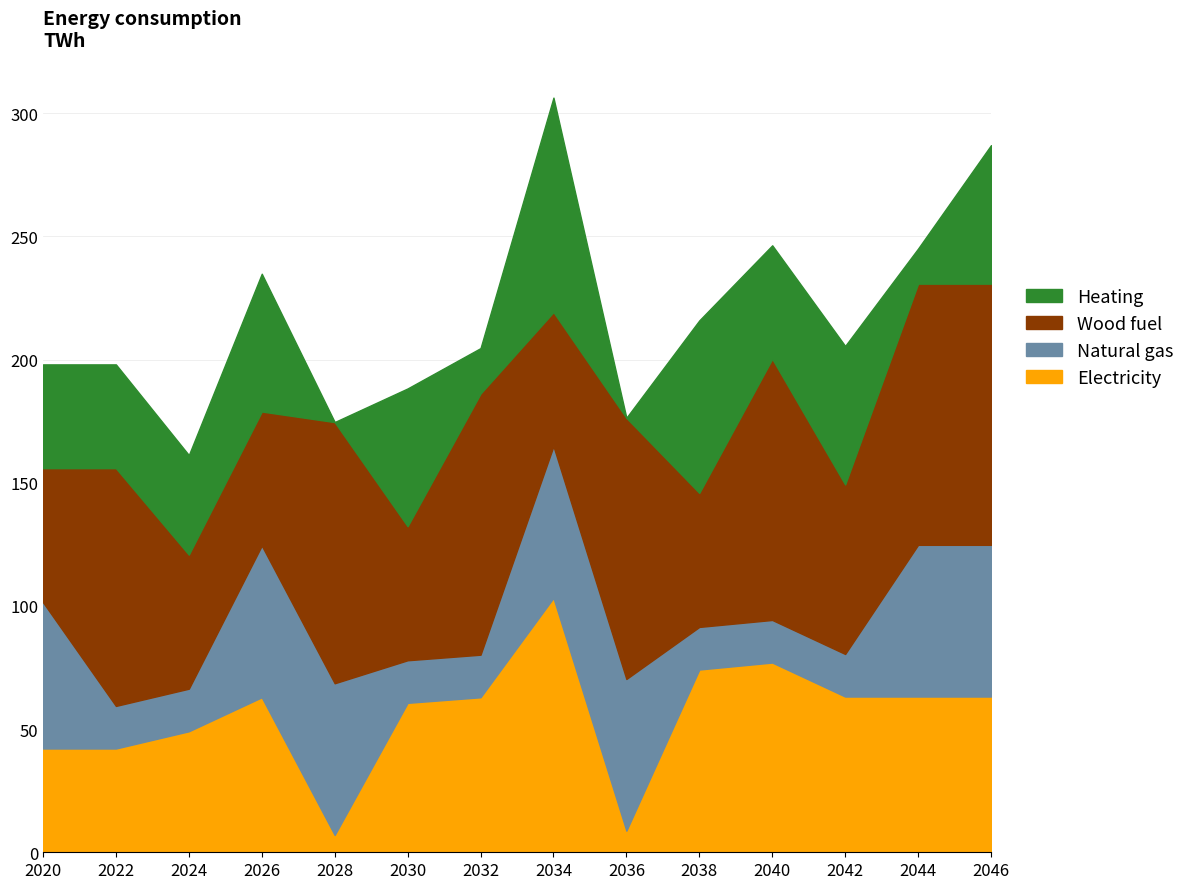

Which has a higher value, 9.0 or 0.0?

9.0